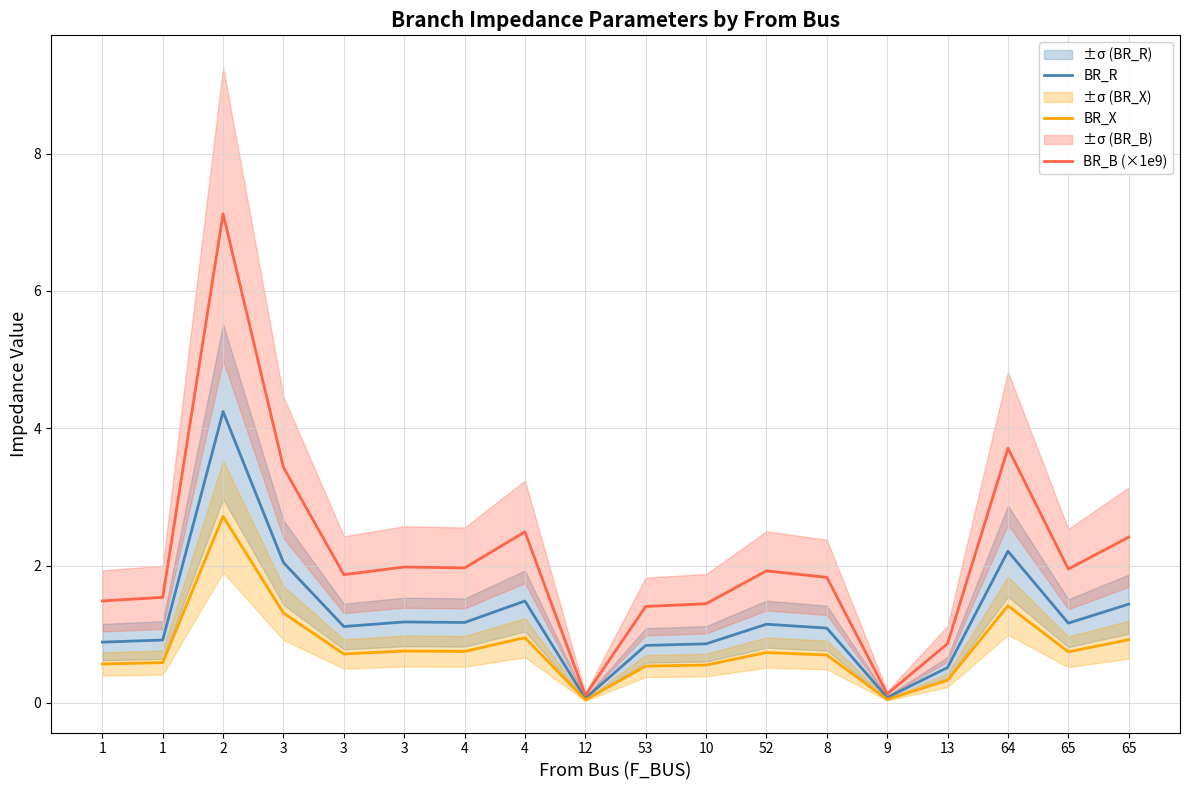

Reading left to right, what are all the values shown in this chart?

BR_R: 0.9	0.9	4.2	2.0	1.1	1.2	1.2	1.5	0.1	0.8	0.9	1.1	1.1	0.1	0.5	2.2	1.2	1.4
BR_X: 0.6	0.6	2.7	1.3	0.7	0.8	0.7	0.9	0.0	0.5	0.5	0.7	0.7	0.0	0.3	1.4	0.7	0.9
BR_B (×1e9): 1.5	1.5	7.1	3.4	1.9	2.0	2.0	2.5	0.1	1.4	1.4	1.9	1.8	0.1	0.9	3.7	1.9	2.4